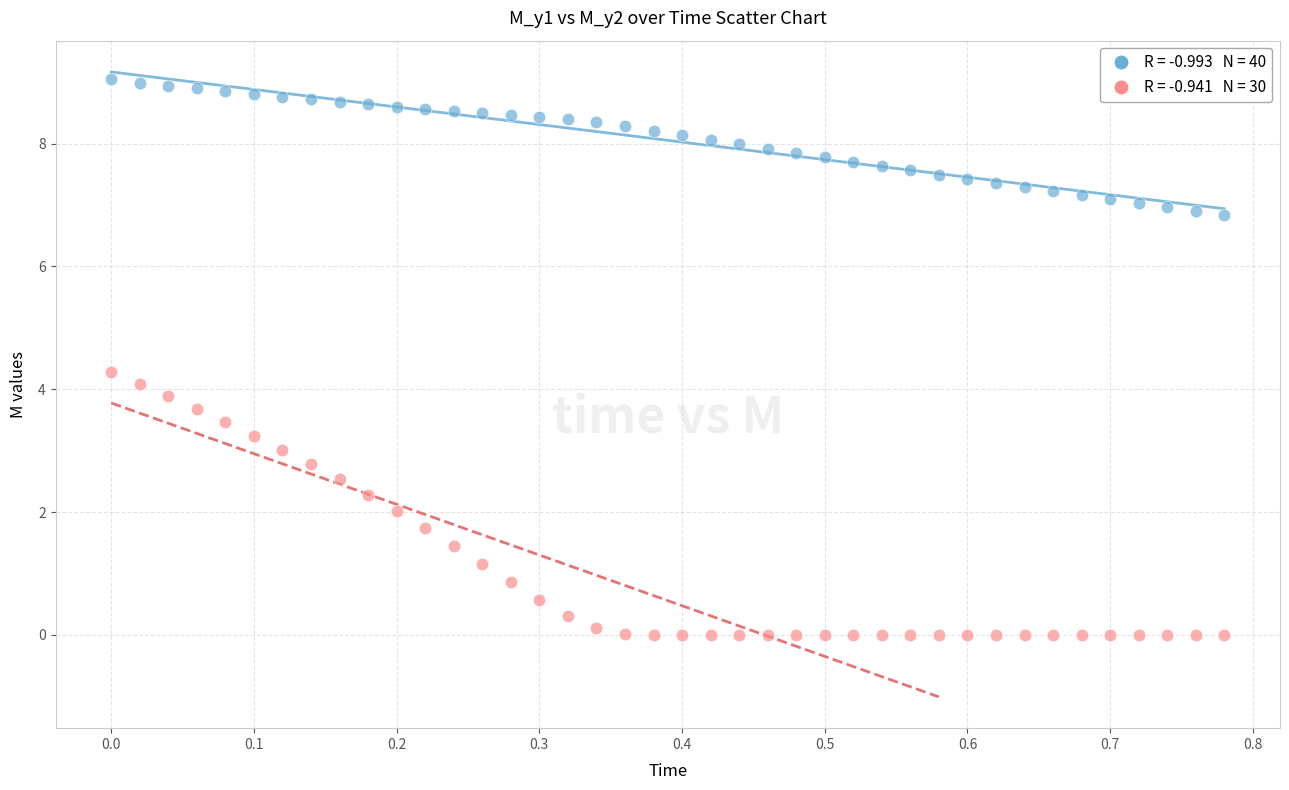

Across all data points, what is the range of Y values (max minus min)?

9.0